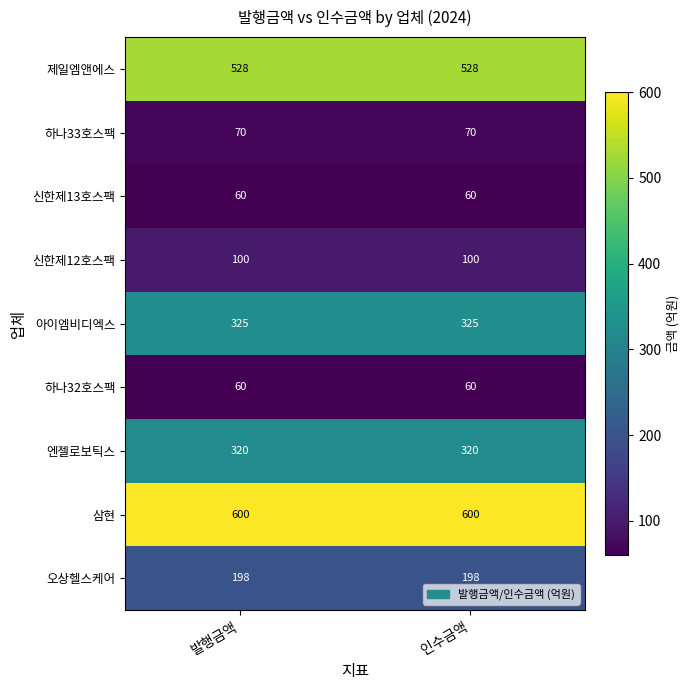

What is the smallest value displayed?

60